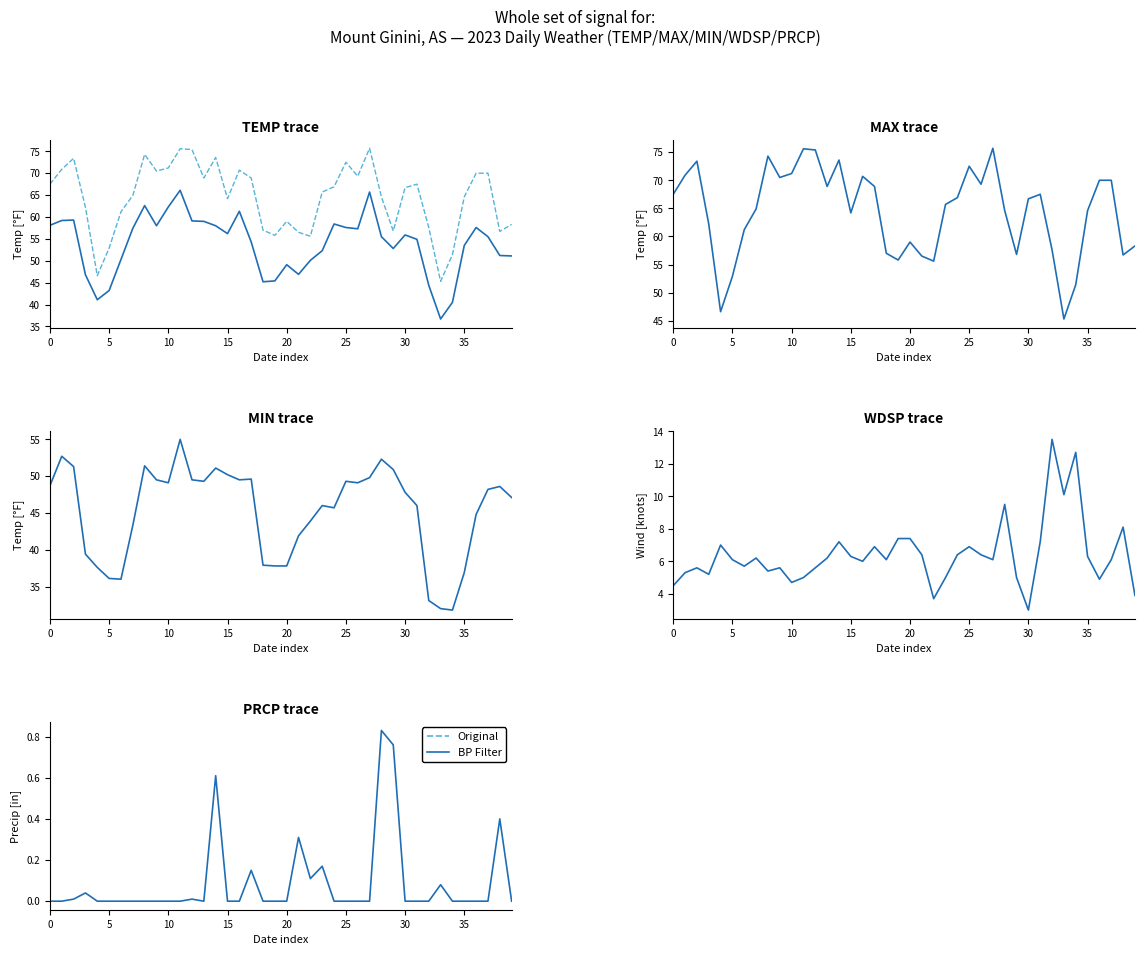

The TEMP (BP Filter) series shows 81.3 at 23. True or false?

False